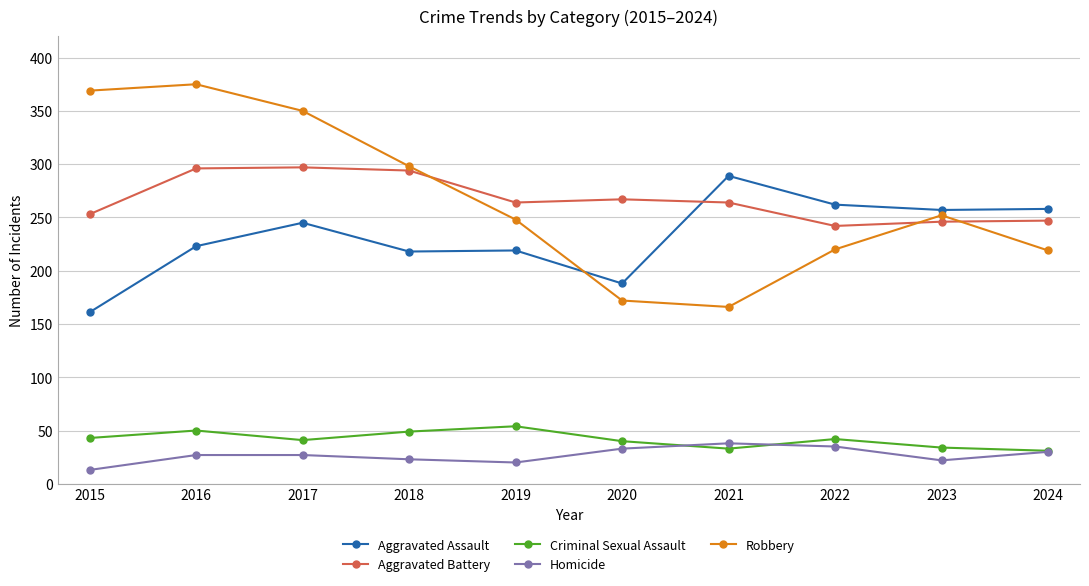

What is the difference between the maximum and minimum values in the Aggravated Assault series?

128